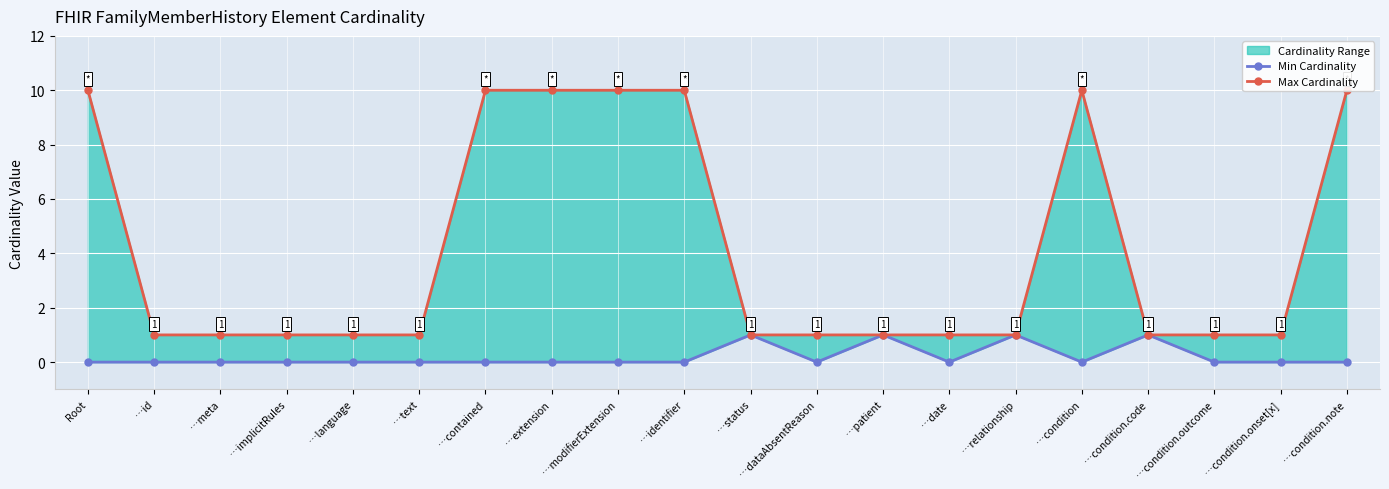

How many data points in Min Cardinality are above 0?

4